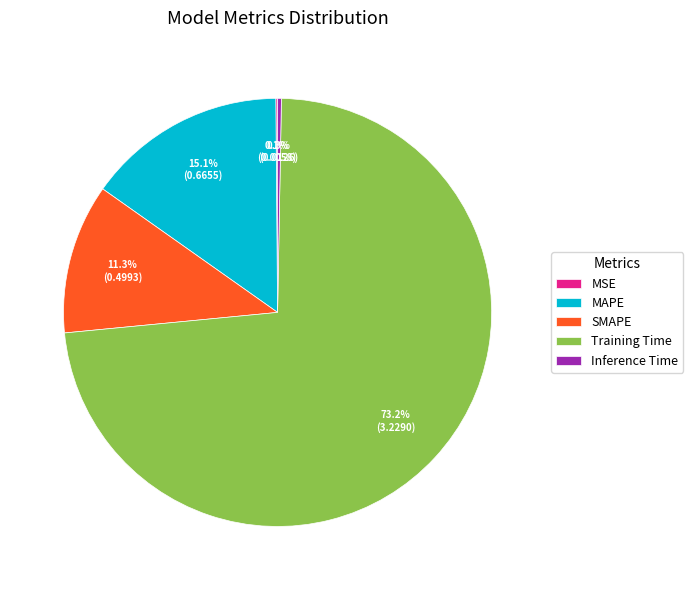

Which slice is the largest?

Training Time